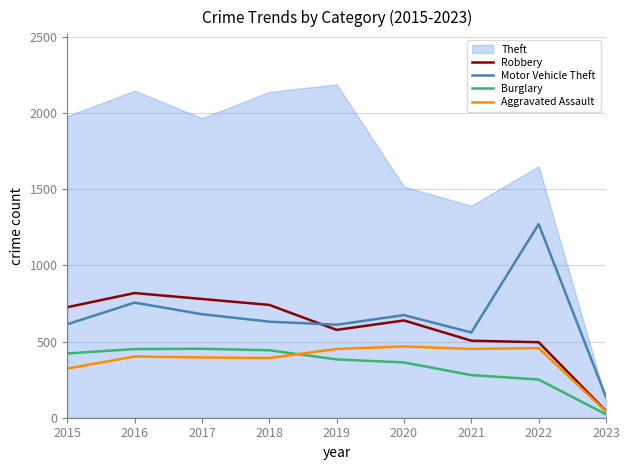

Which series changed the most between 2020 and 2022?

Motor Vehicle Theft